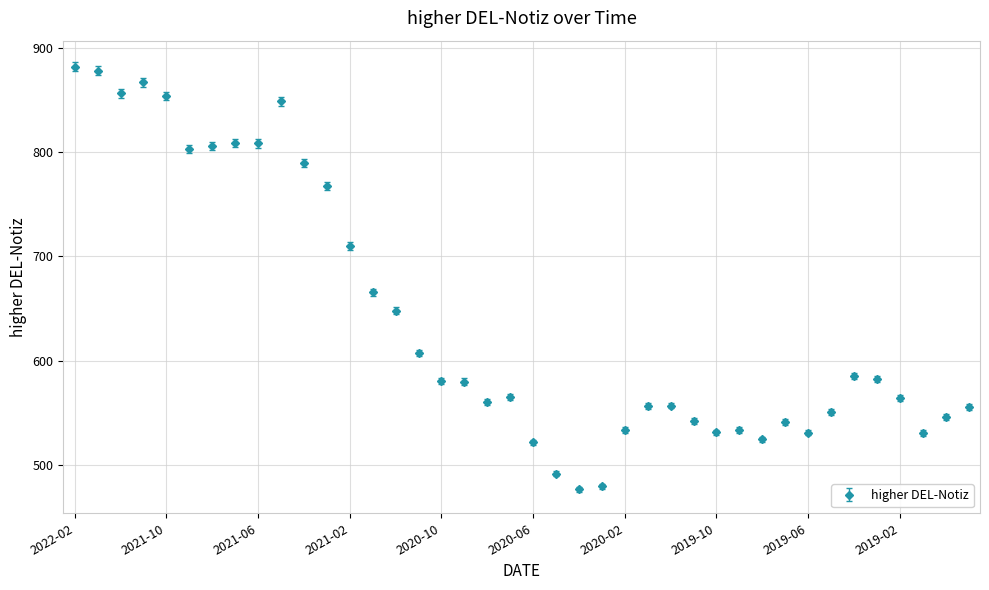

Does the chart display data point markers on the line(s)?

Yes